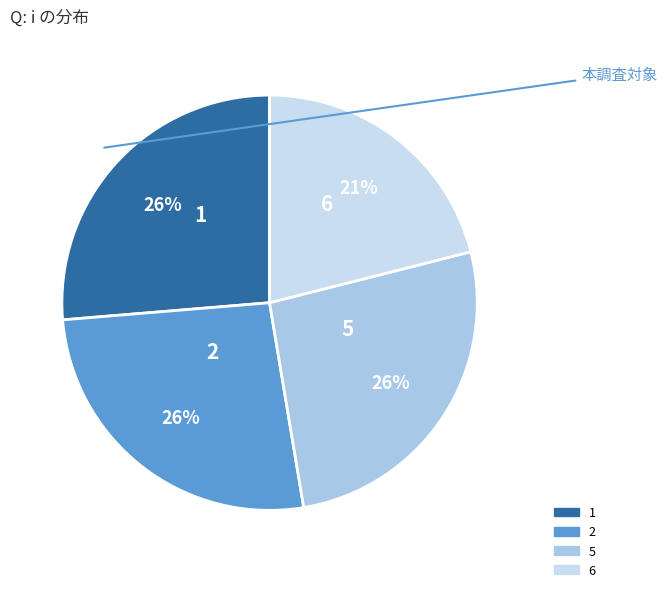

Combined, do 6 and 1 account for over 50%?

No